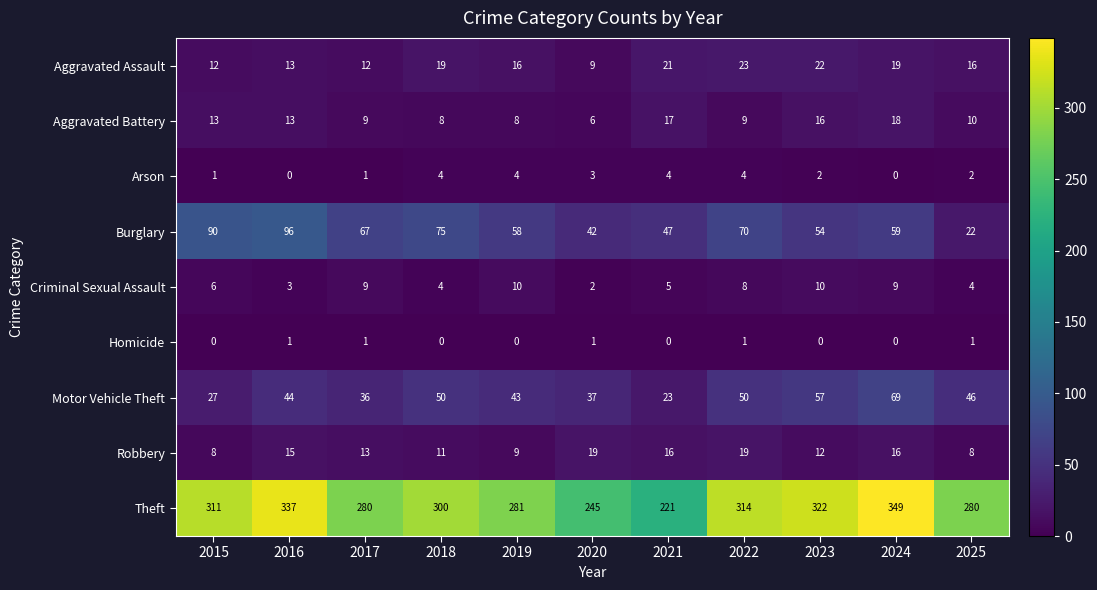

What is the average value of the Motor Vehicle Theft series?

44